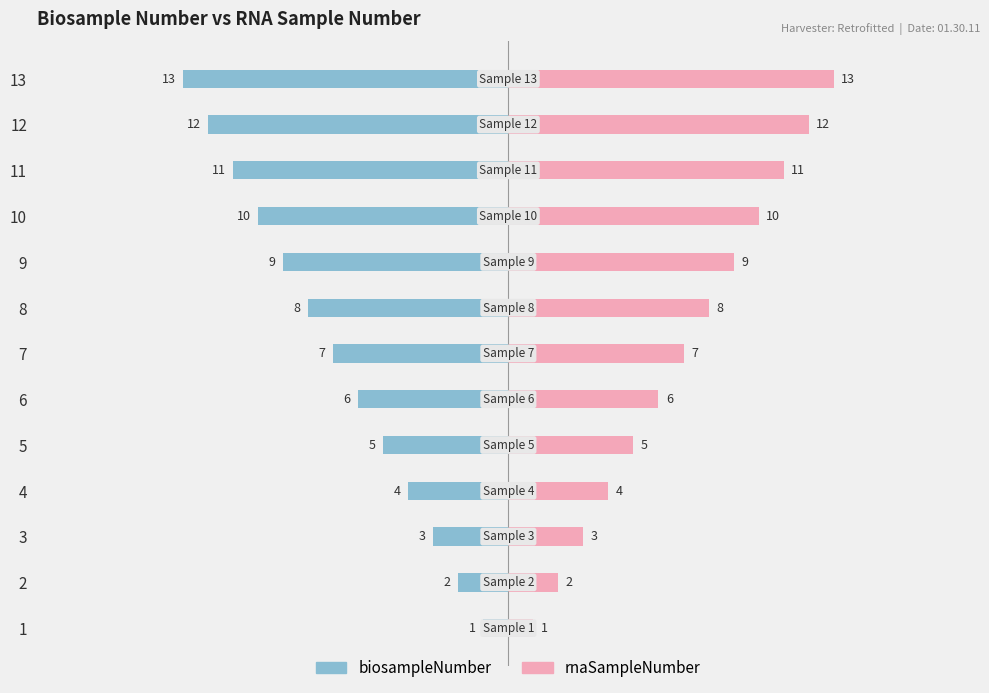

Reading left to right, extract all data points from this chart.

biosampleNumber: -1	-2	-3	-4	-5	-6	-7	-8	-9	-10	-11	-12	-13
rnaSampleNumber: 1	2	3	4	5	6	7	8	9	10	11	12	13